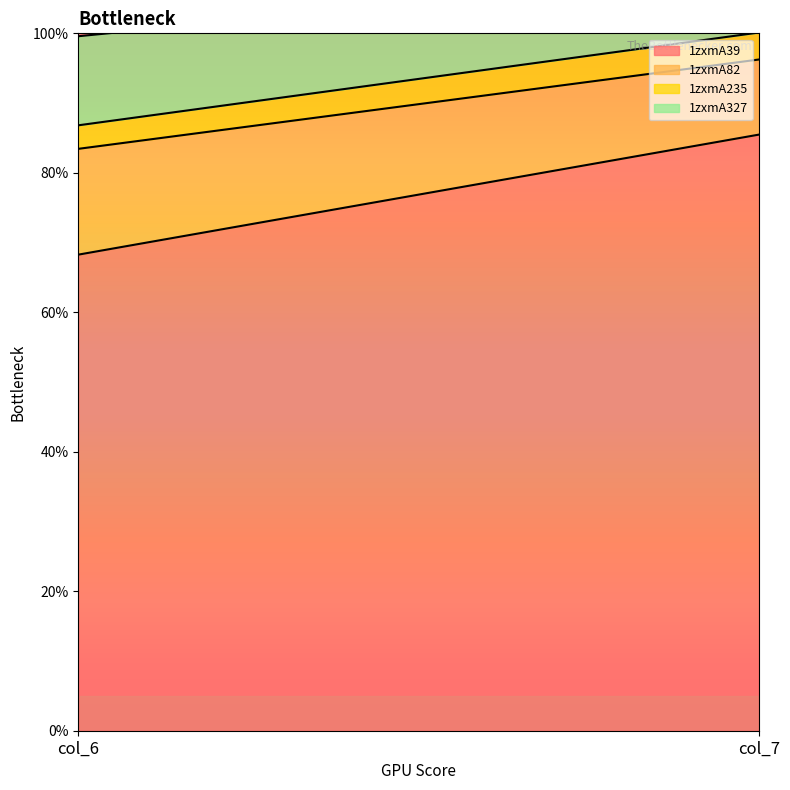

At how many categories does at least one series exceed 34?

2